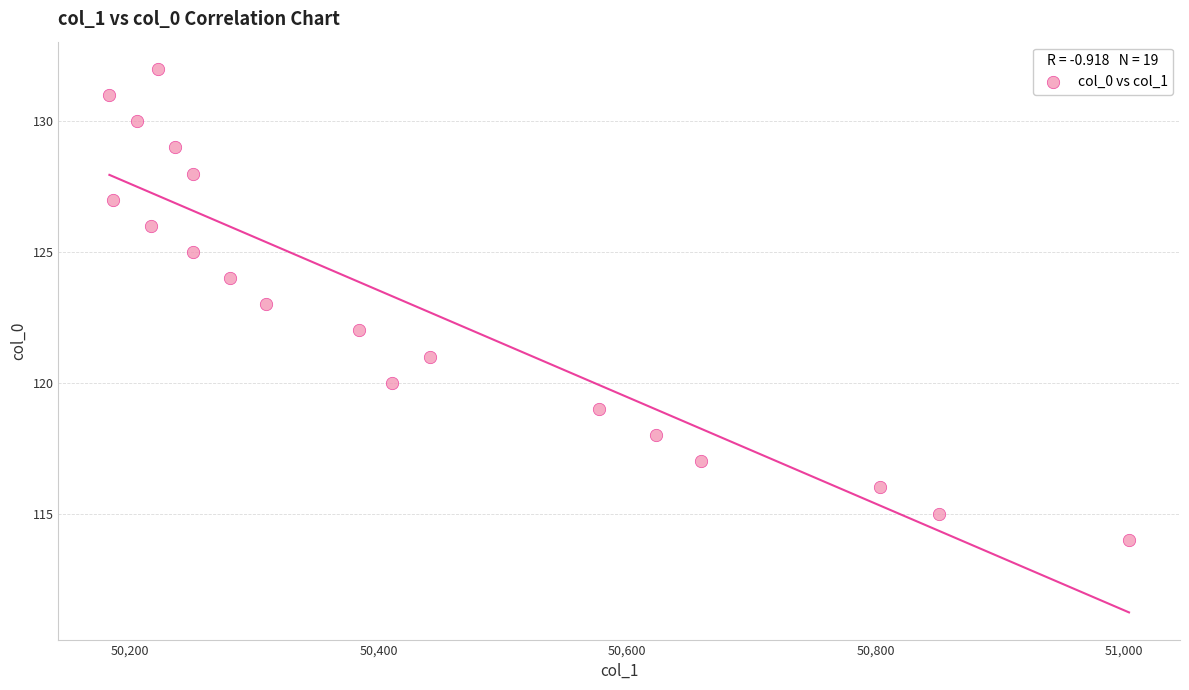

What is the range of Y values (max minus min)?

18